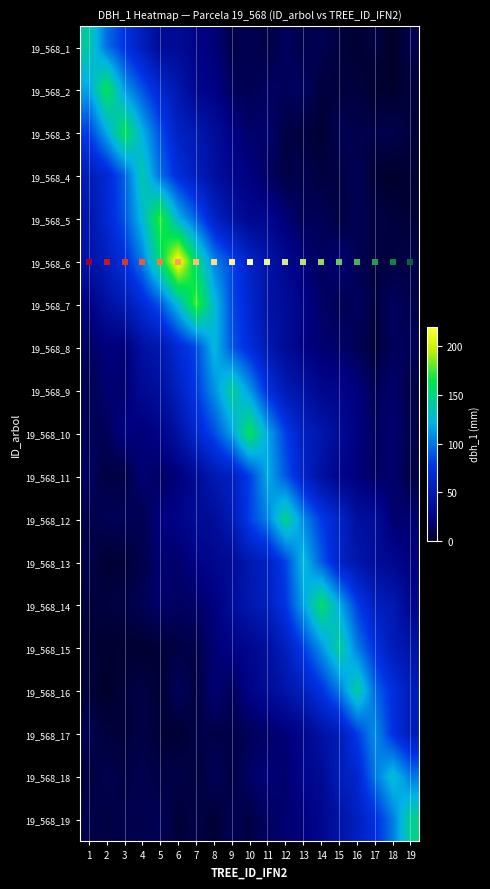

Which label corresponds to the smallest value in the chart?

18